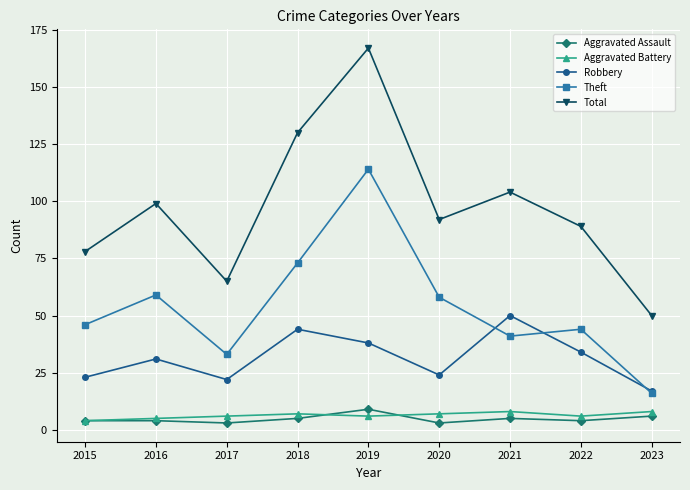

What is the lowest value of the Robbery series?

17